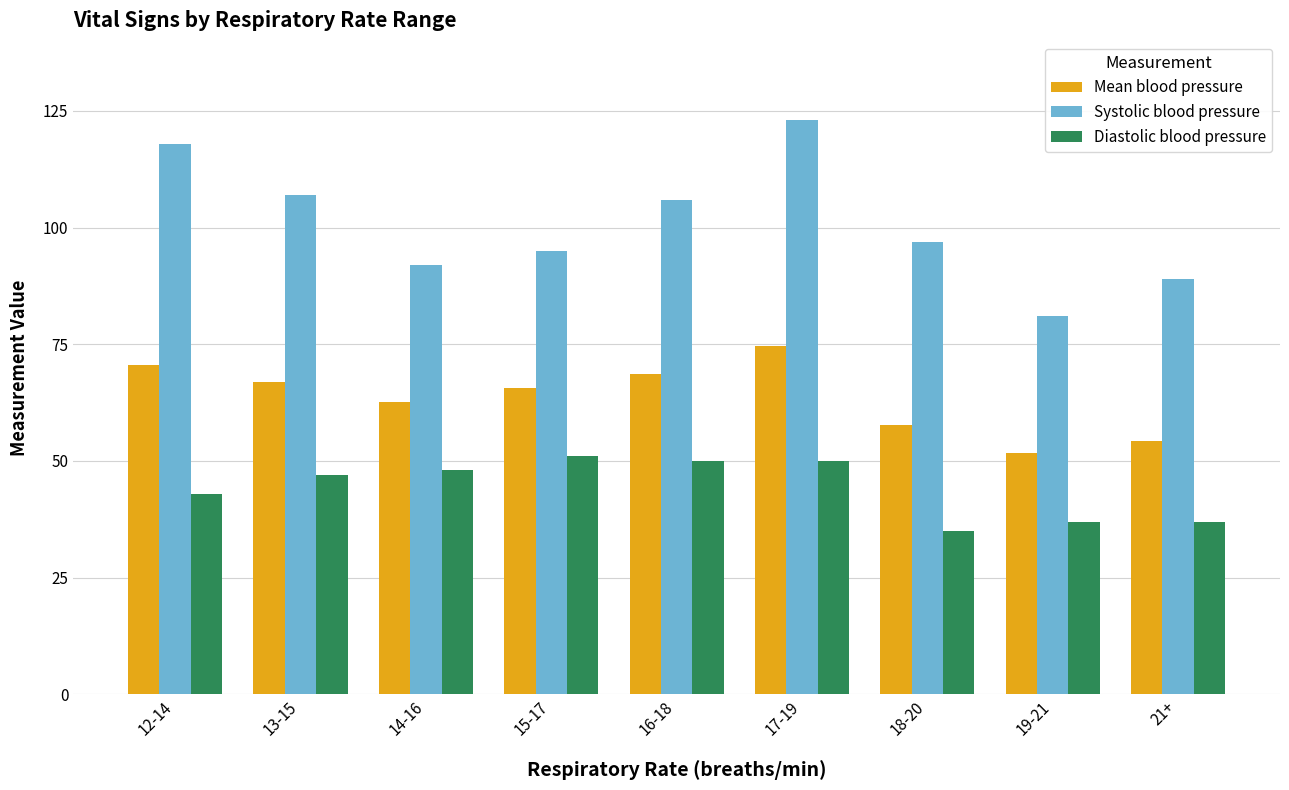

Reading left to right, what are all the values shown in this chart?

Mean blood pressure: 12-14=70.7	13-15=67.0	14-16=62.7	15-17=65.7	16-18=68.7	17-19=74.7	18-20=57.7	19-21=51.7	21+=54.3
Systolic blood pressure: 12-14=118.0	13-15=107.0	14-16=92.0	15-17=95.0	16-18=106.0	17-19=123.0	18-20=97.0	19-21=81.0	21+=89.0
Diastolic blood pressure: 12-14=43.0	13-15=47.0	14-16=48.0	15-17=51.0	16-18=50.0	17-19=50.0	18-20=35.0	19-21=37.0	21+=37.0